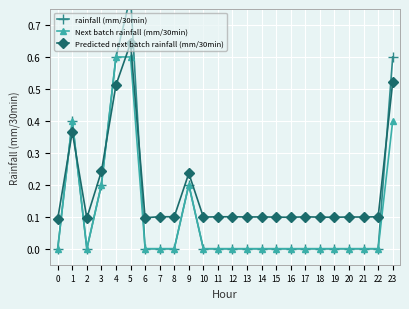

Is the value of Predicted next batch rainfall (mm/30min) at 4 greater than the value of rainfall (mm/30min) at 7?

Yes